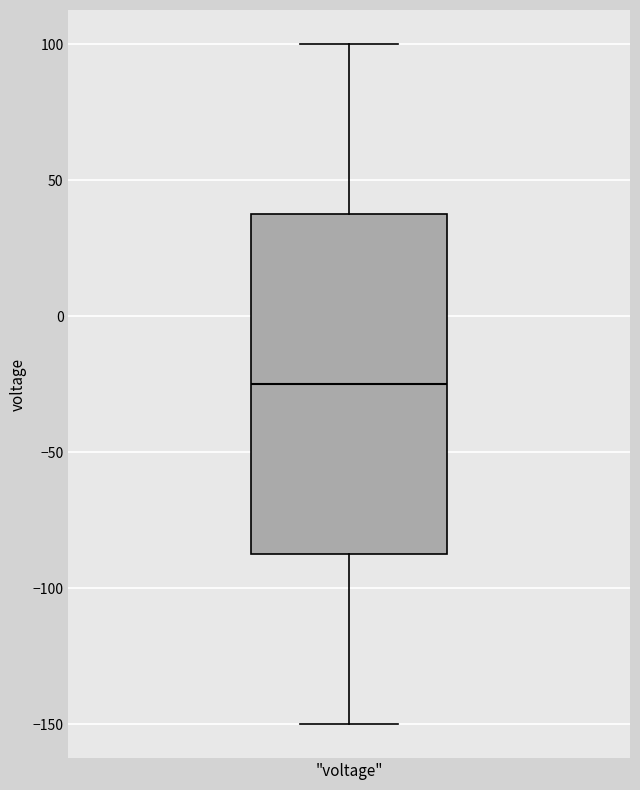

Transcribe this box plot: give where the median line is, the range the box spans, and where the two whiskers end, as read against the y-axis. The values are not printed on the chart, so give them approximately, as read against the axis.

median -25, box -85 to 40, whiskers -150 to 100